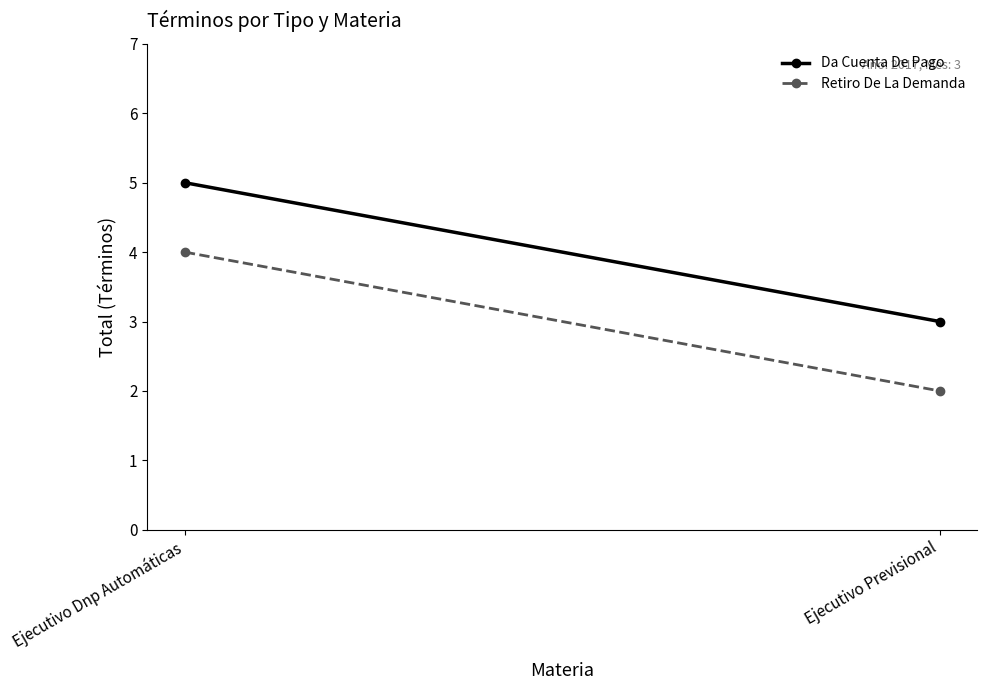

The value of Da Cuenta De Pago at Ejecutivo Previsional is 3. True or false?

True